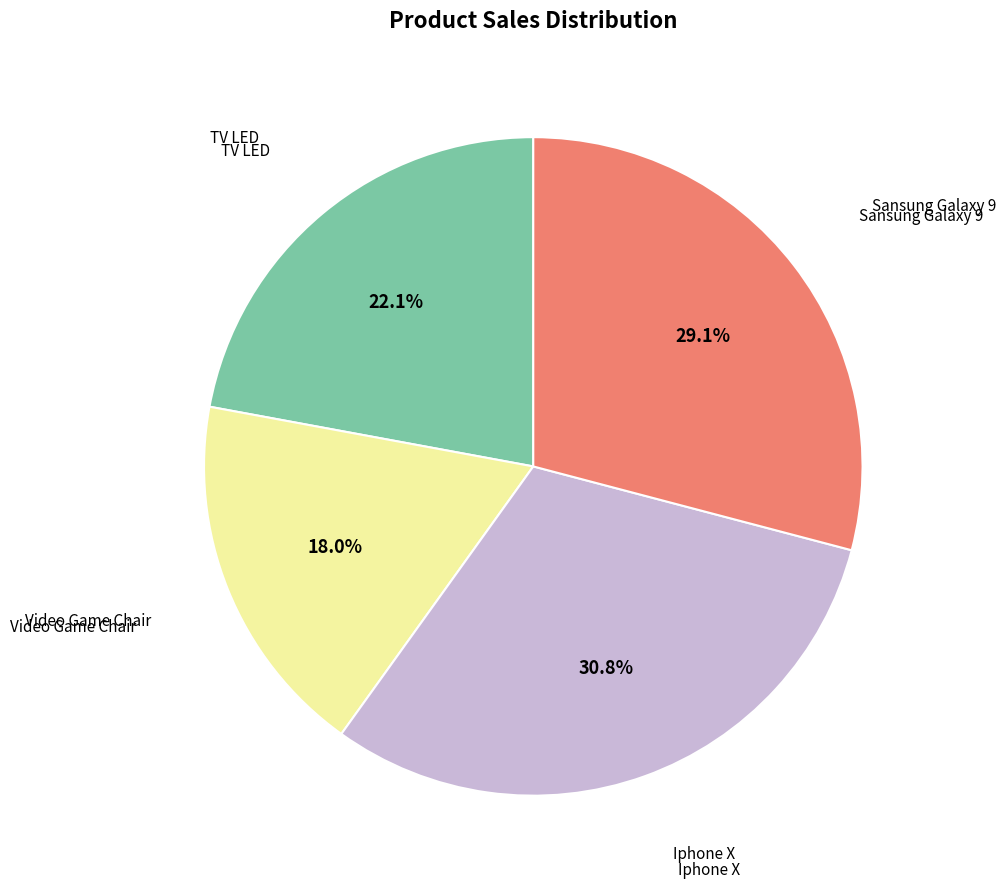

Is there a majority slice in this chart?

No